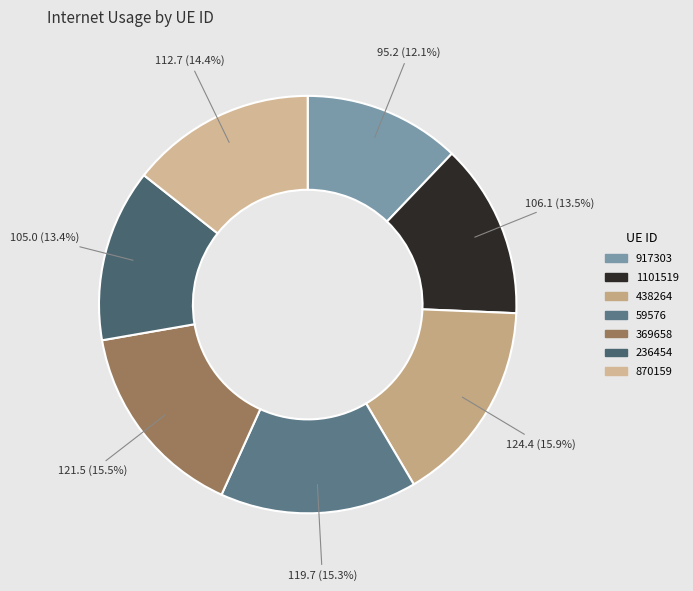

To the nearest percent, what portion does 438264 represent?

16%